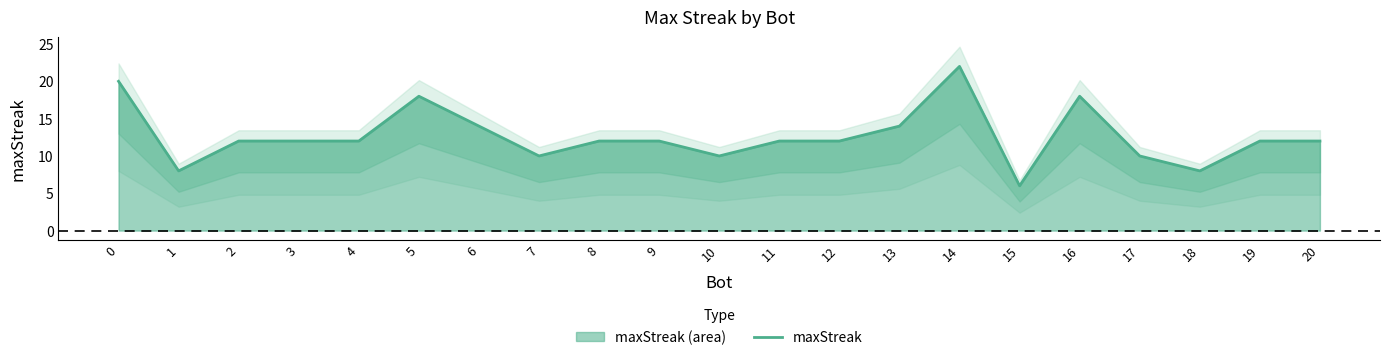

How many data points are less than 12?

6